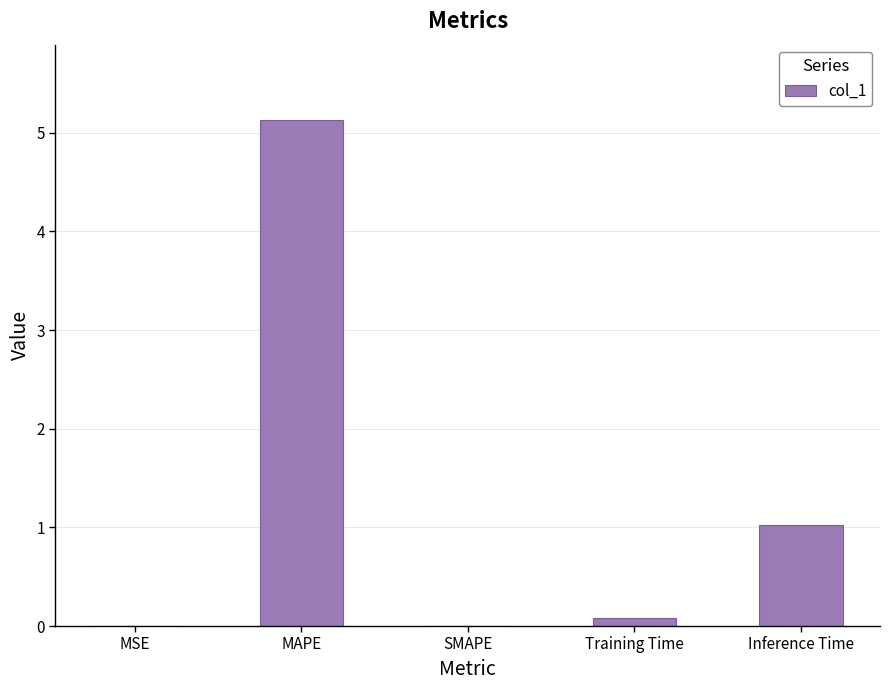

True or false: the data shows 0.2 at Inference Time.

False